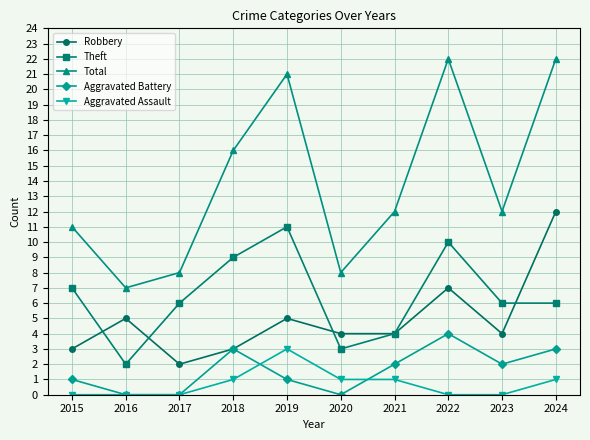

Which series has the widest spread of values?

Total